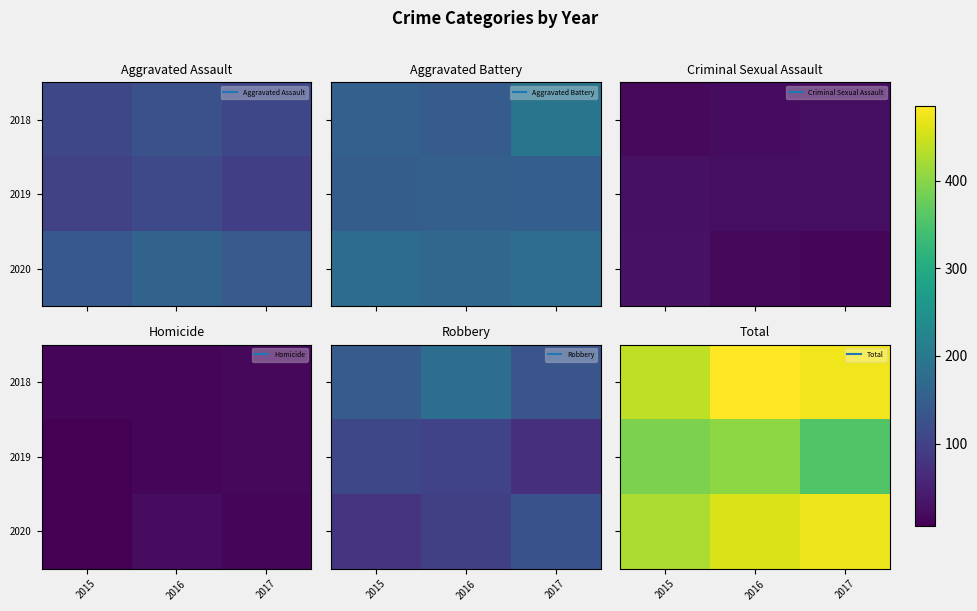

Is it true that 2020 equals 457 at 2016?

True